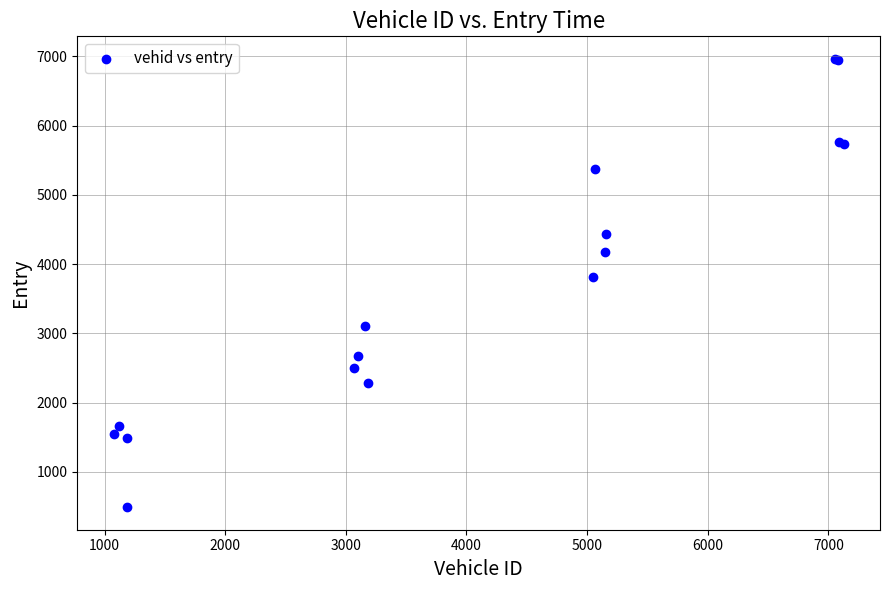

What Y value in the scatter plot is closest to 3726?

3812